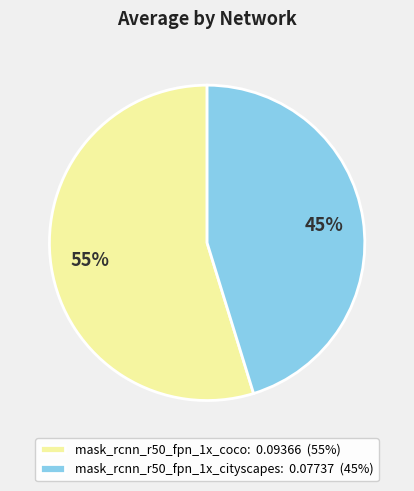

Is the sum of mask_rcnn_r50_fpn_1x_cityscapes and mask_rcnn_r50_fpn_1x_coco greater than half?

Yes